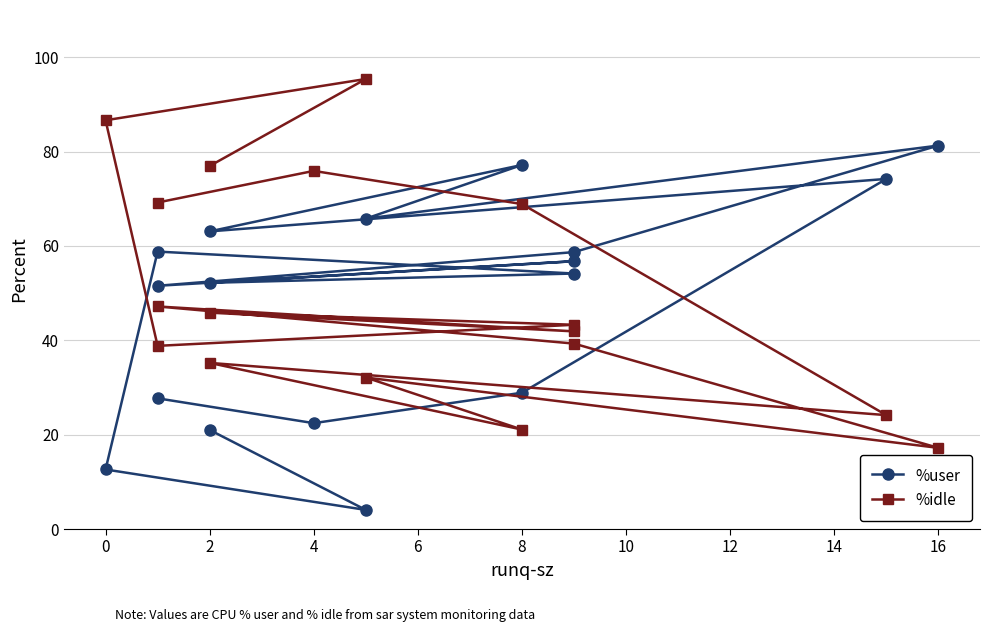

Reading left to right, list all the values displayed in this chart.

%user: 27.7	22.4	28.9	74.2	63.1	77.2	65.8	81.3	58.7	51.5	56.8	52.2	54.1	58.8	12.6	4.0	21.0
%idle: 69.2	75.9	68.9	24.1	35.2	21.1	32.1	17.2	39.3	47.2	41.9	45.9	43.3	38.8	86.6	95.4	76.9